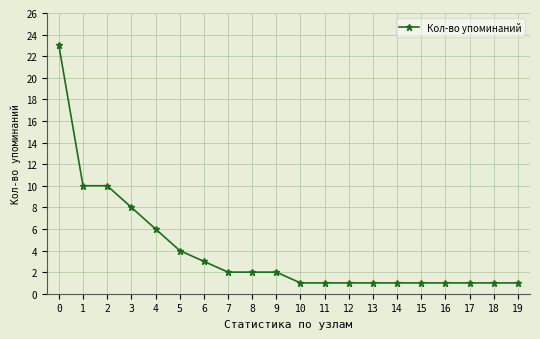

What is the greatest value displayed?

23